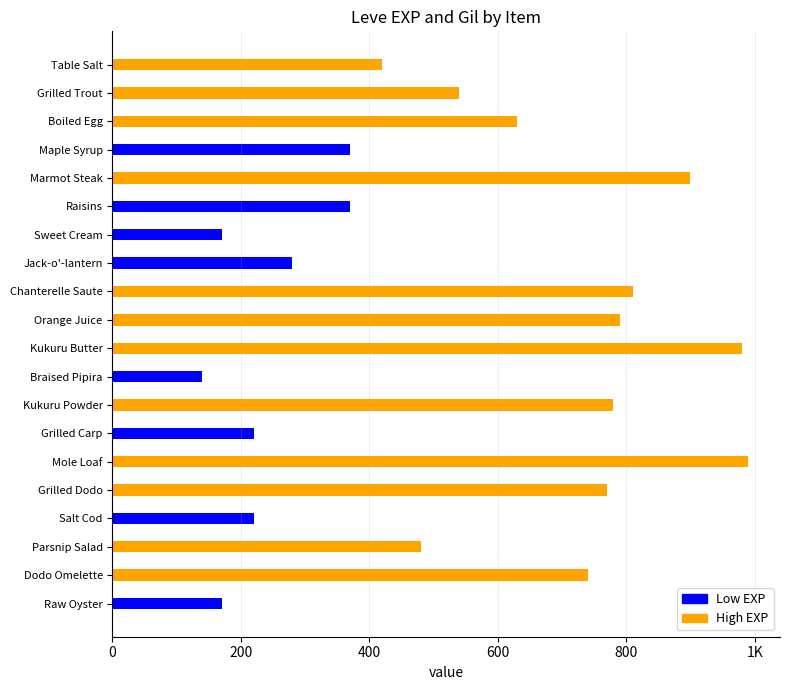

Does the chart contain any negative values?

No